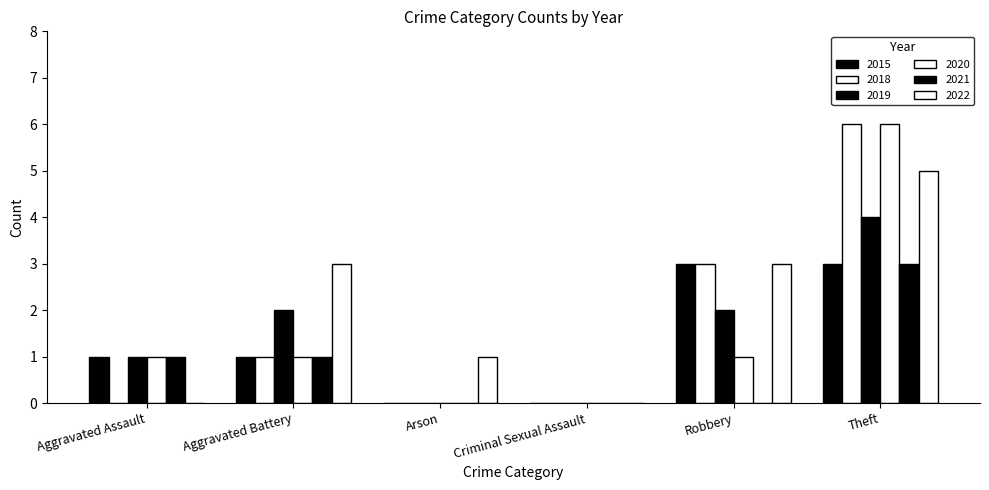

What is the average value of the 2018 series?

2